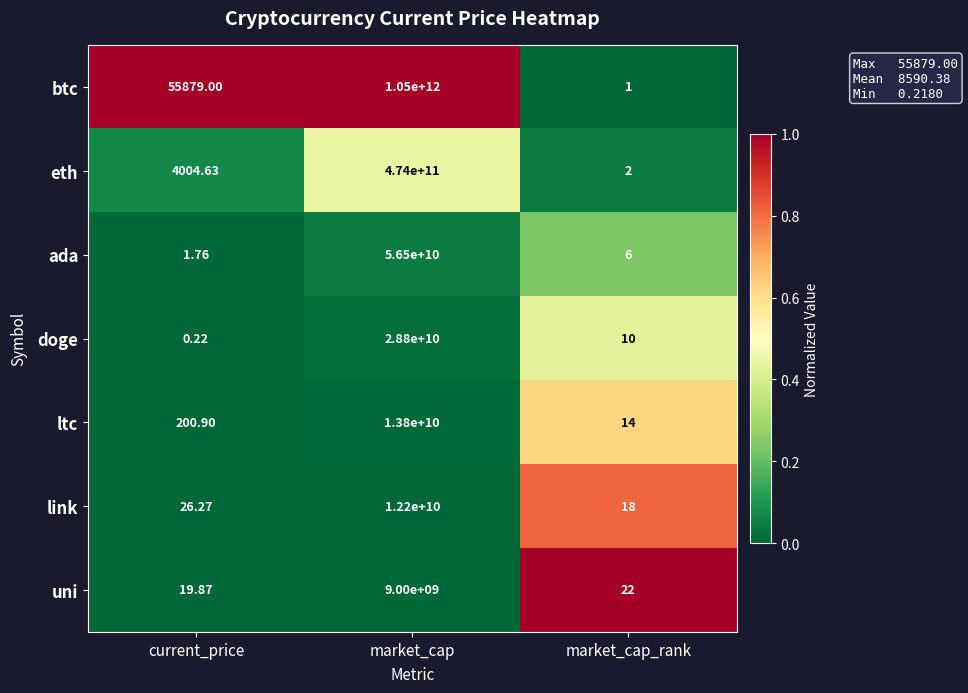

At which category does the chart reach its minimum across all series?

current_price